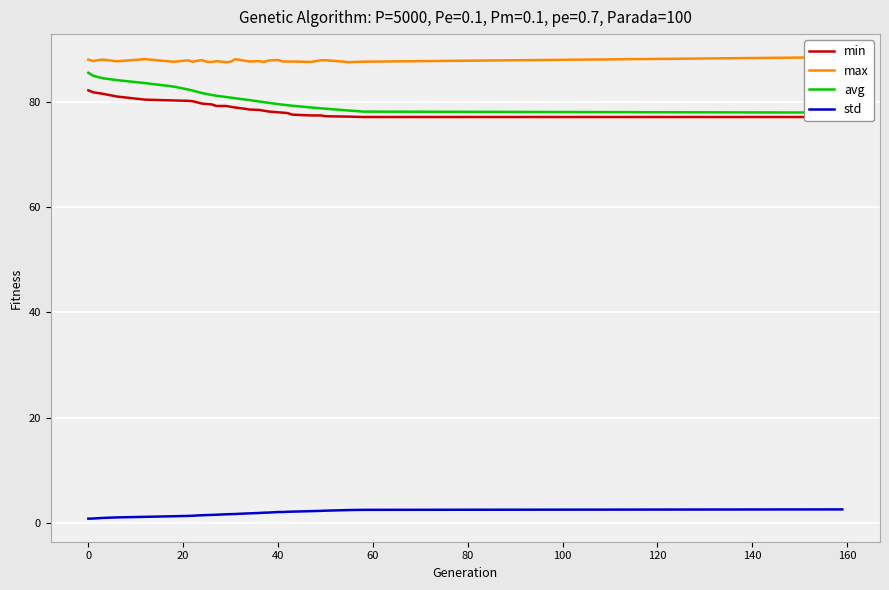

The value of avg at 100 is 29.8. True or false?

False